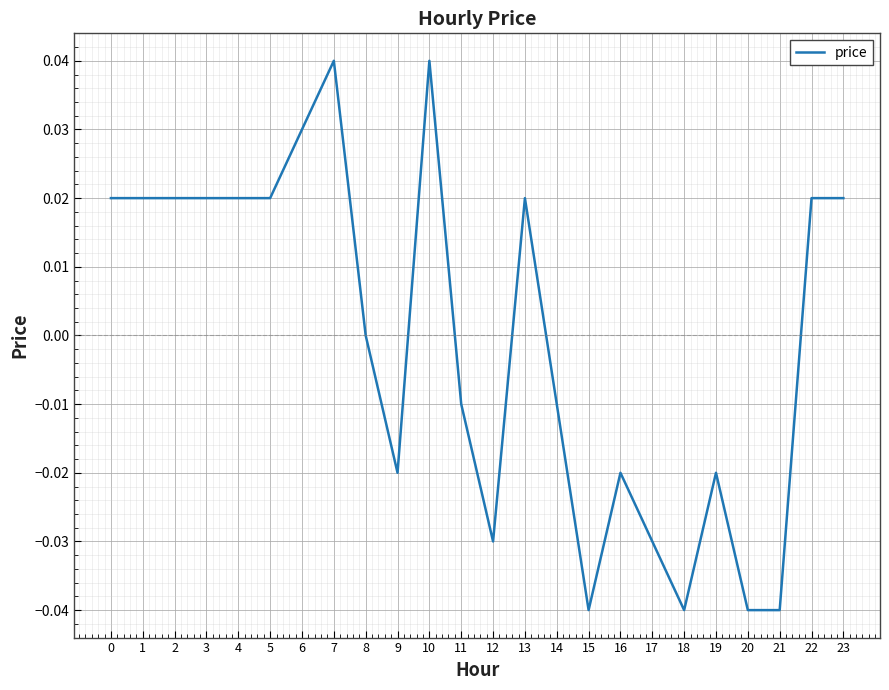

The value at 7 is 0.1. True or false?

False